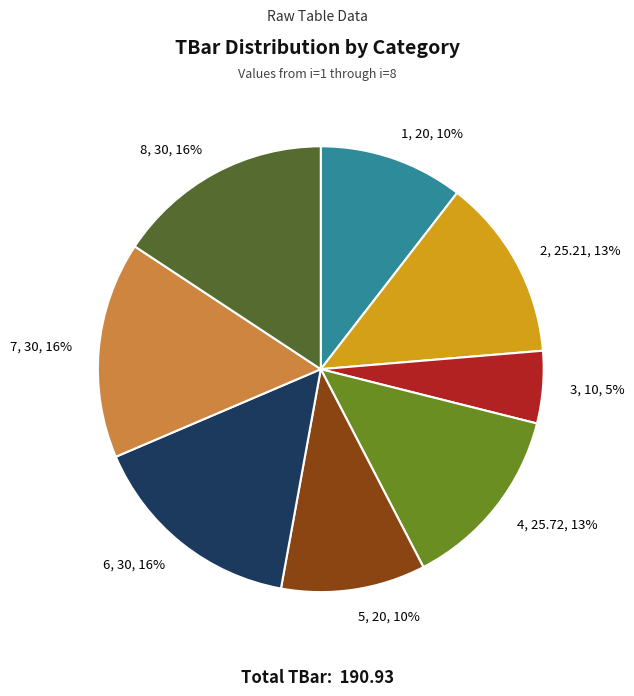

Is it true that 1 is 16% of the pie?

False